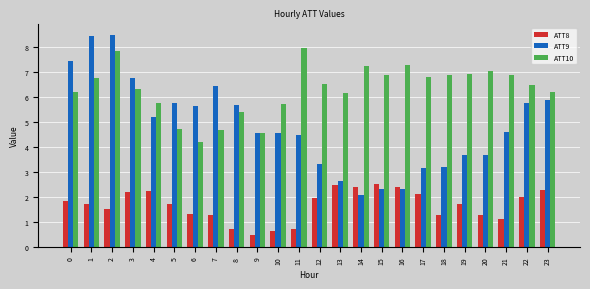

At which category is the sum across all series the highest?

2